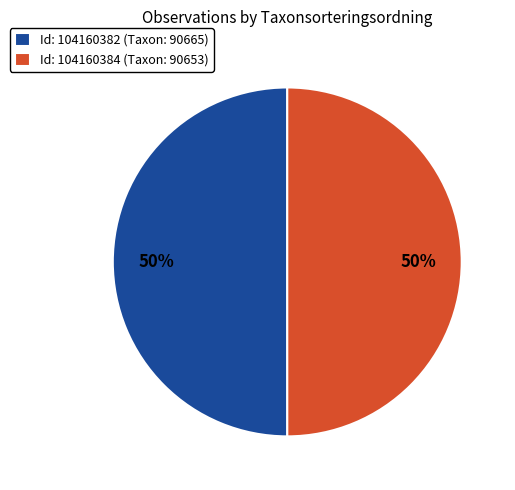

Approximately how many times larger is the value at Id: 104160384 (Taxon: 90653) compared to Id: 104160382 (Taxon: 90665)?

1.0